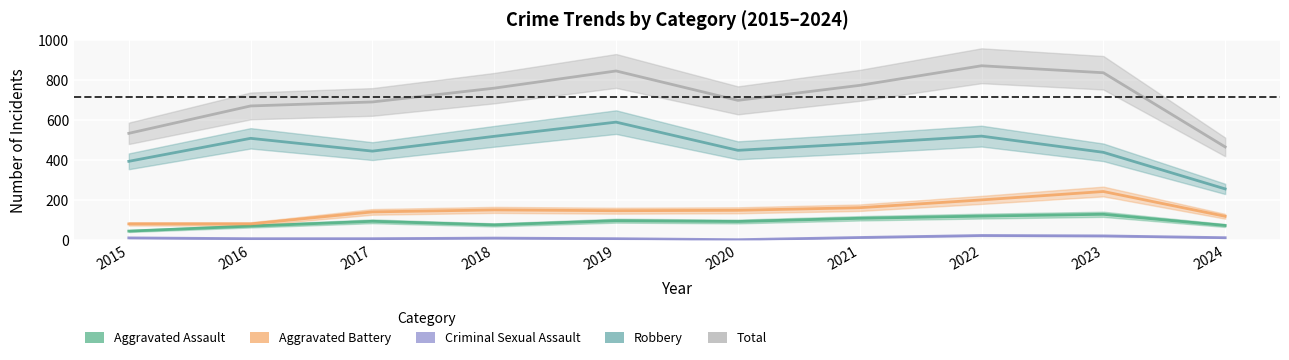

True or false: Total and Aggravated Assault cross at least once.

False